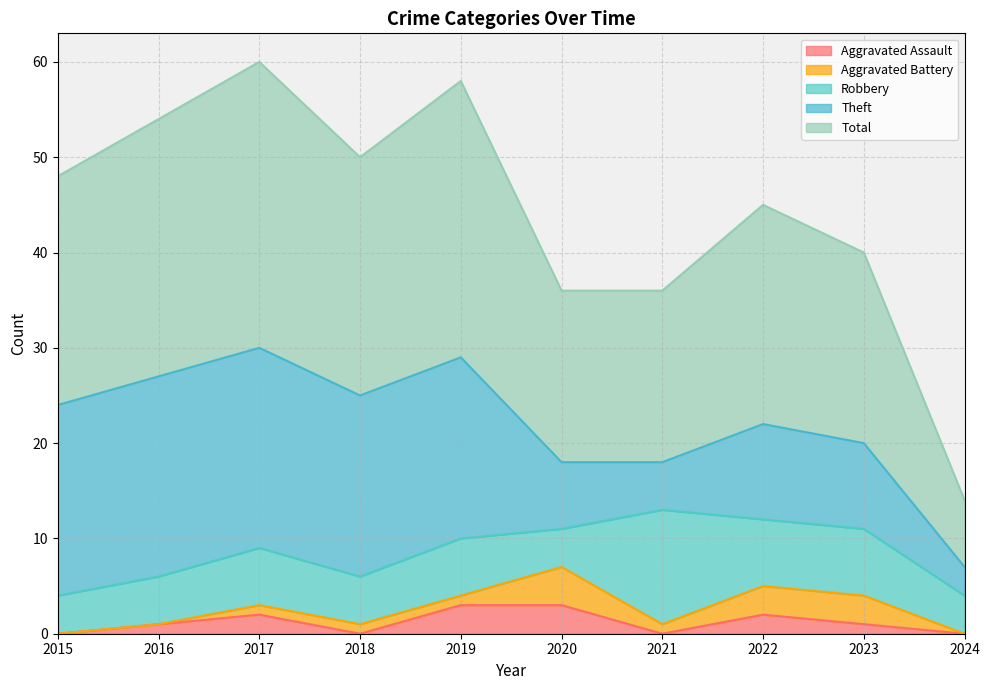

Is it true that Theft equals 12 at 2023?

False